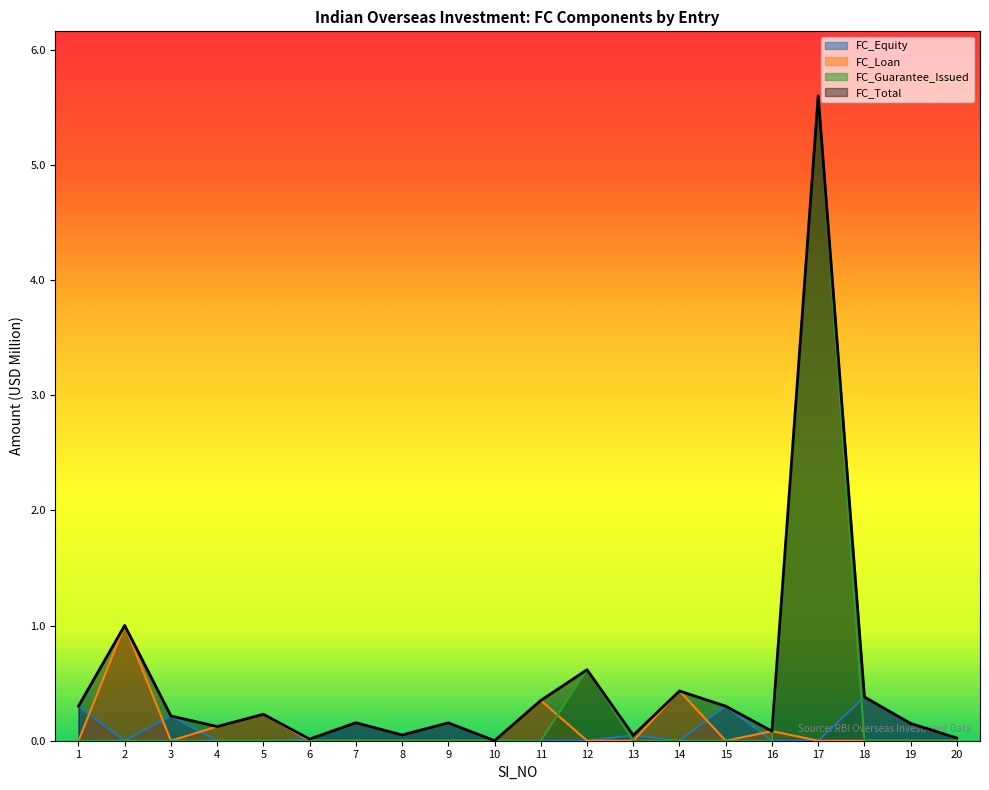

What is the value of the FC_Loan point at the 16th from the left?

0.1